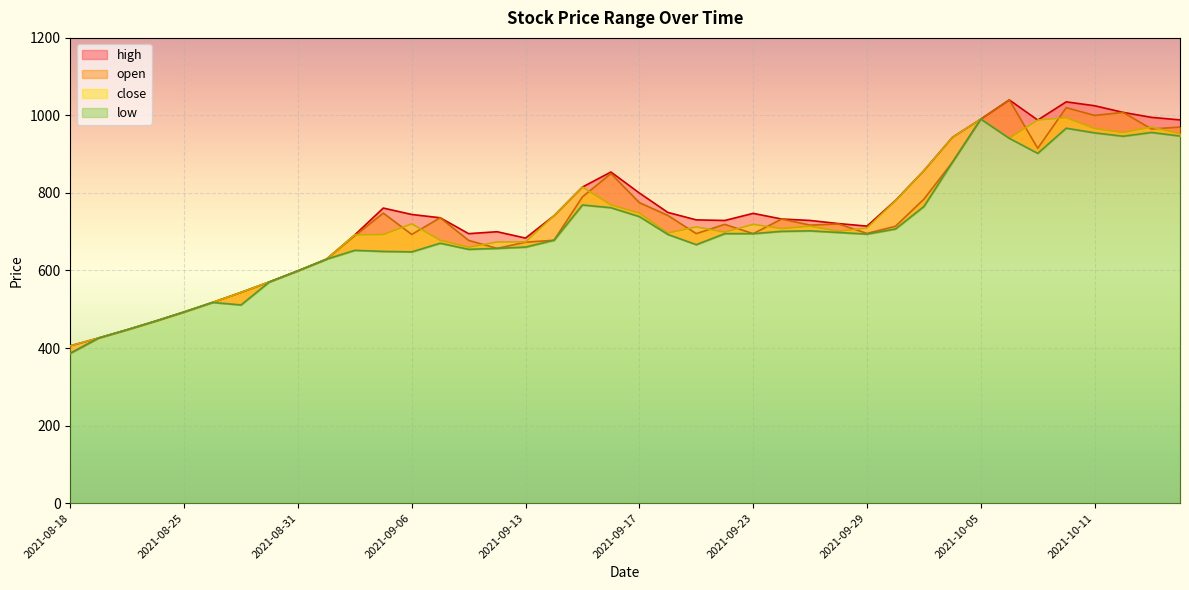

True or false: close and low intersect in this chart.

False